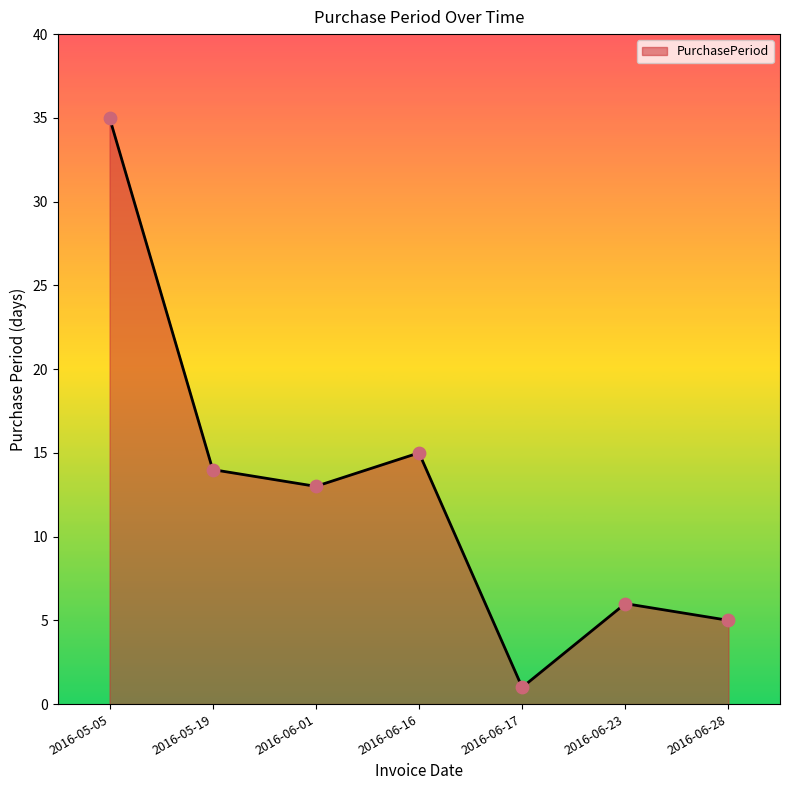

Approximately how many times larger is the value at 2016-06-16 compared to 2016-06-28?

3.0